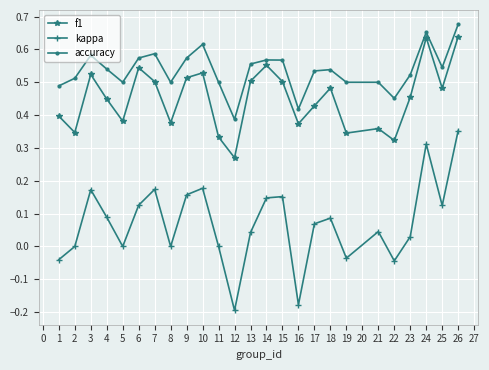

What is the sum of all accuracy values?

13.4